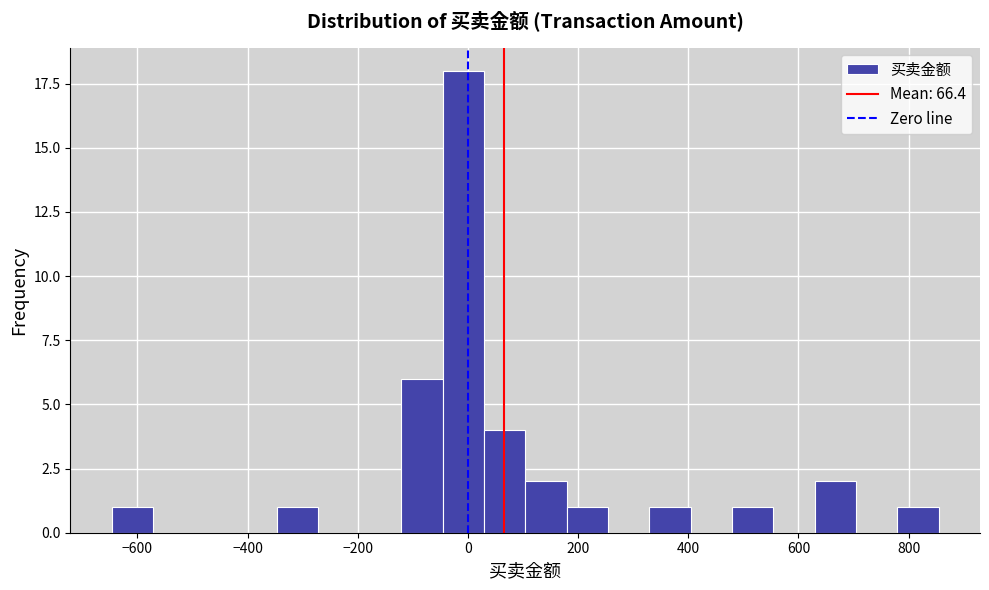

Read against the x-axis, roughly where is the centre of the tallest bar?

0